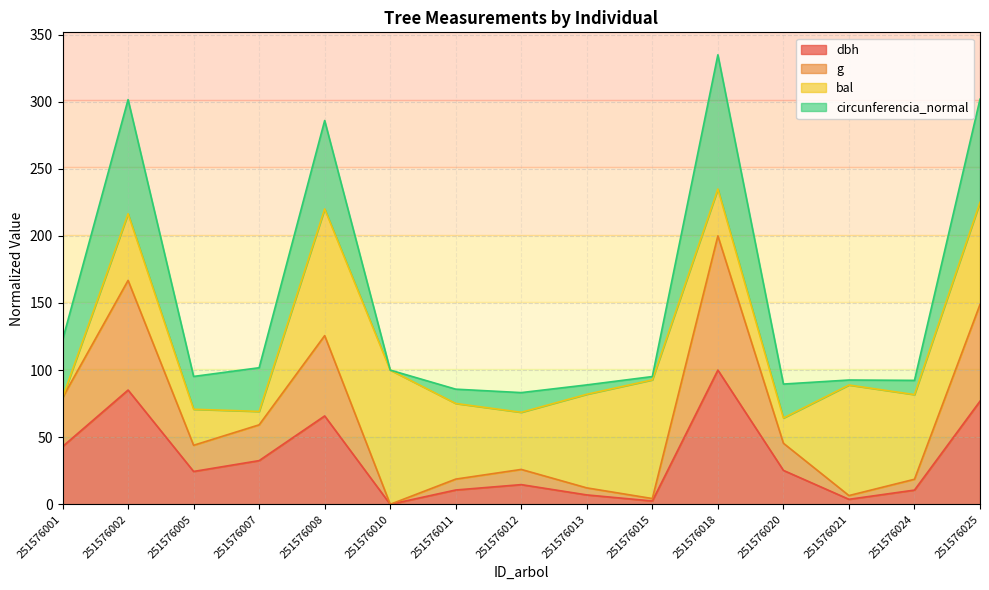

What are all the series names shown in the legend?

dbh, g, bal, circunferencia_normal